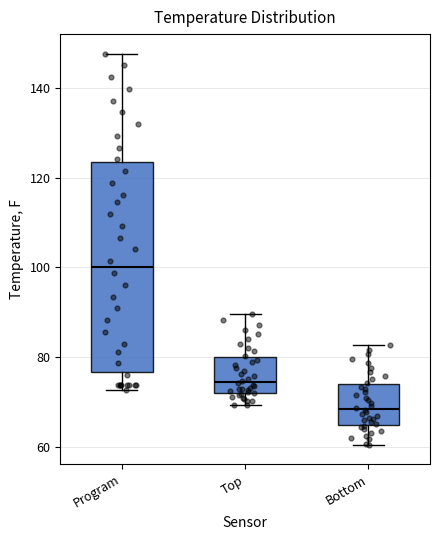

Reading left to right, read every box against the y-axis: the position of its median line, the range the box covers, and the ends of its whiskers. The values are not printed on the chart, so give them approximately, as read against the axis.

Program: median 100, box 76 to 124, whiskers 72 to 148
Top: median 74, box 72 to 80, whiskers 70 to 90
Bottom: median 68, box 64 to 74, whiskers 60 to 82